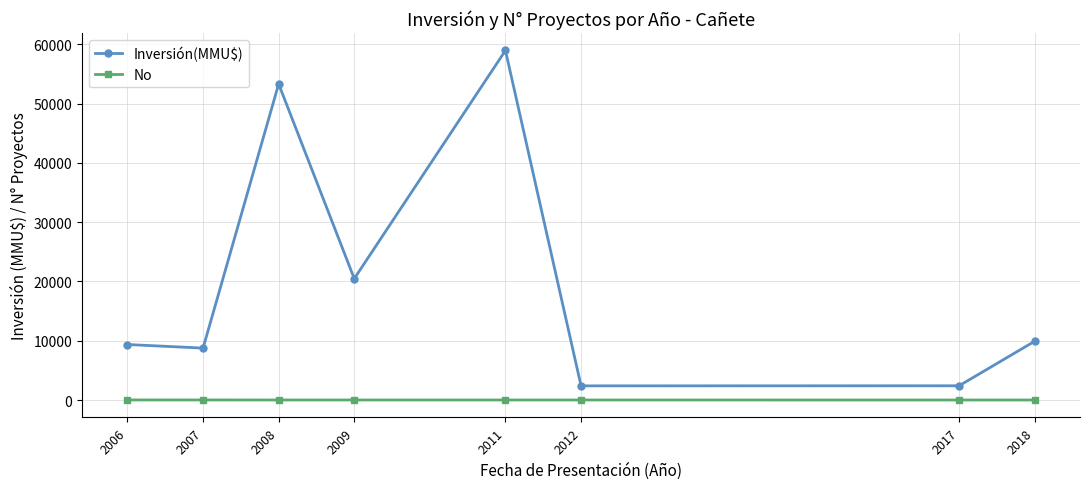

In Inversión(MMU$), how many points are lower than both neighbors (excluding endpoints)?

3